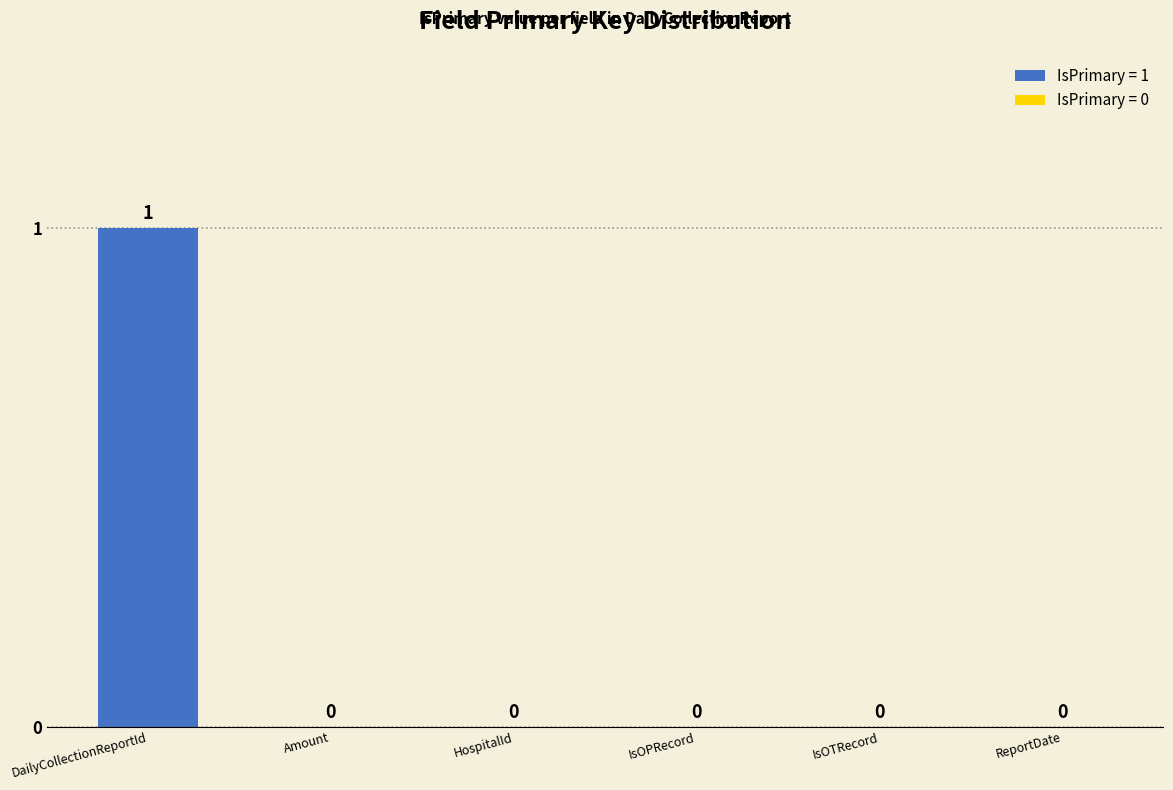

Is it true that the value at HospitalId is 0?

True